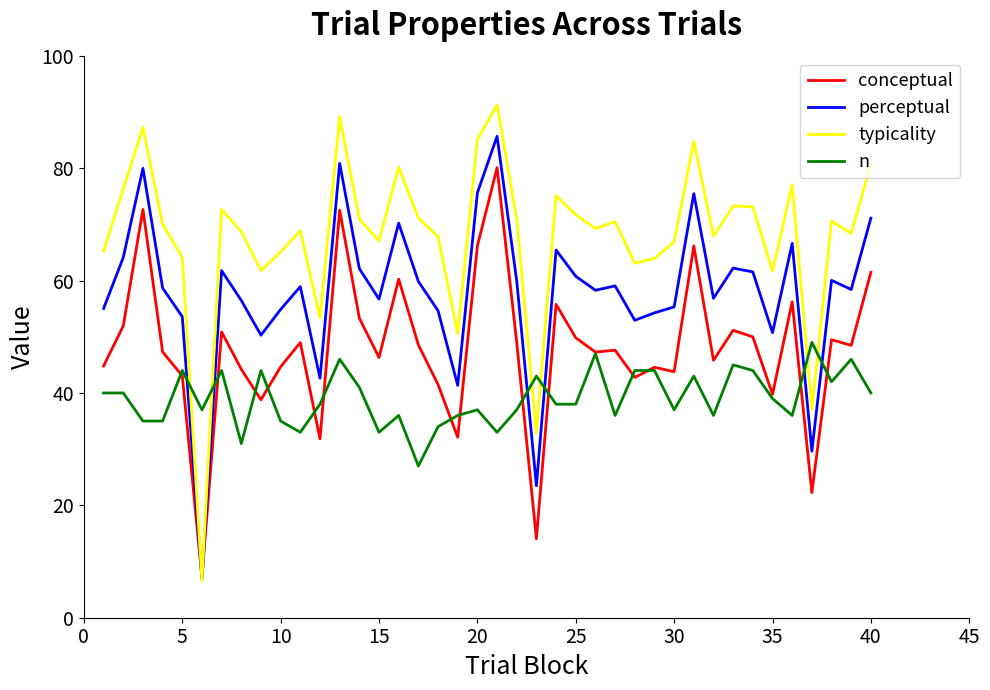

Which series has the widest spread of values?

typicality